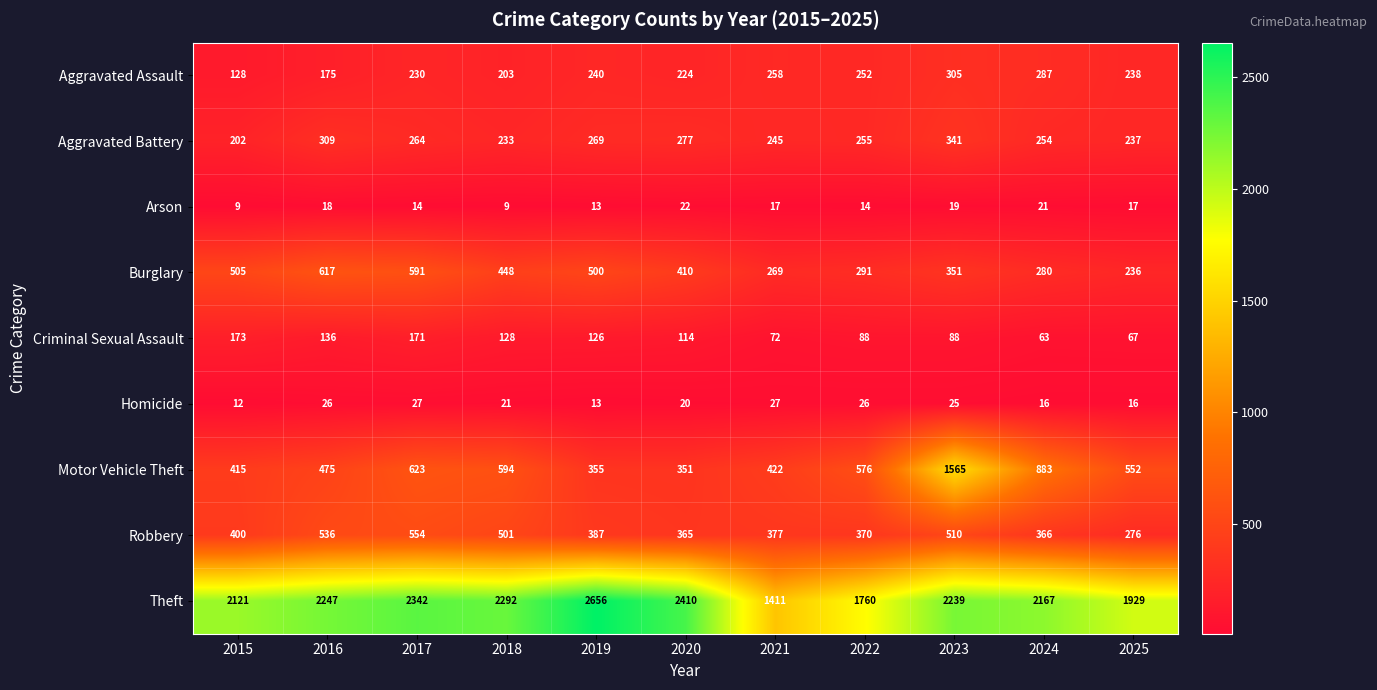

Rank the series at 2025 from lowest to highest value.

Homicide, Arson, Criminal Sexual Assault, Burglary, Aggravated Battery, Aggravated Assault, Robbery, Motor Vehicle Theft, Theft